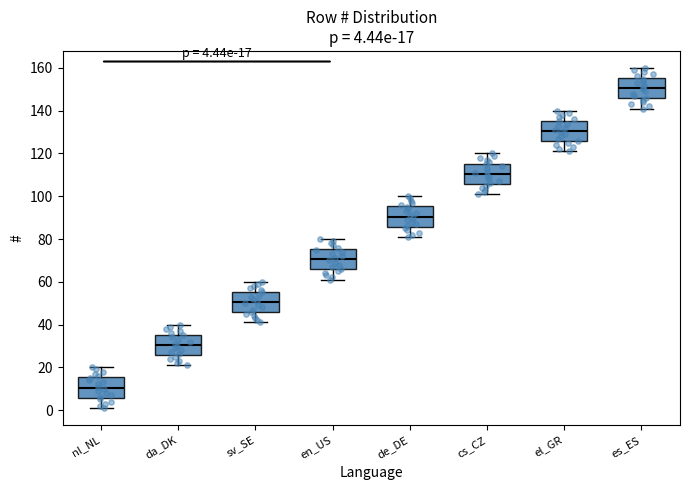

Which box's median line is the highest?

es_ES